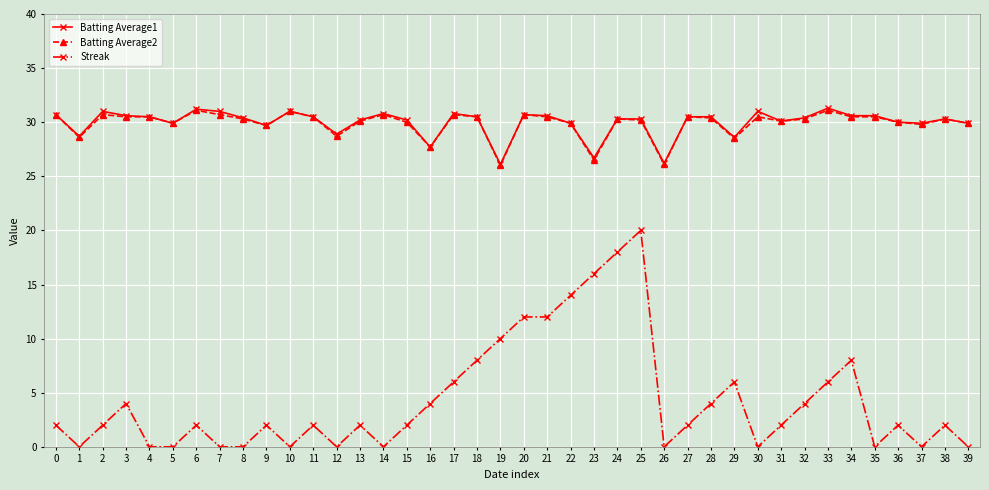

How many lines are shown in the chart?

3